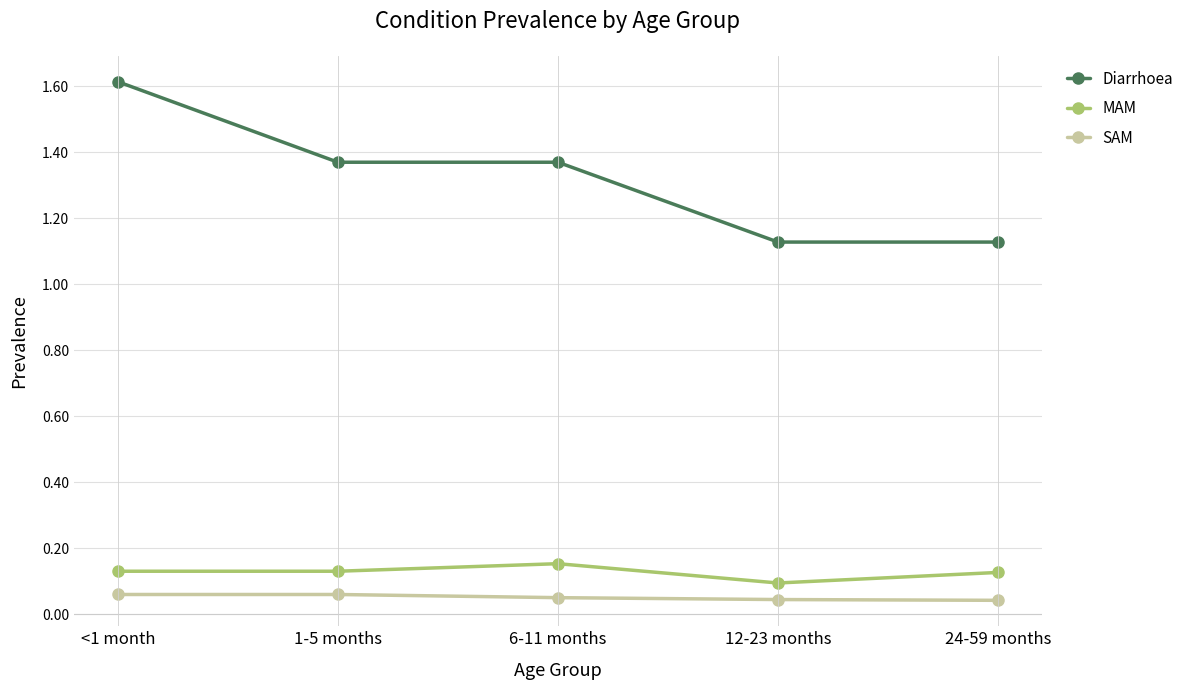

At <1 month, list the series in order from largest to smallest.

Diarrhoea, MAM, SAM